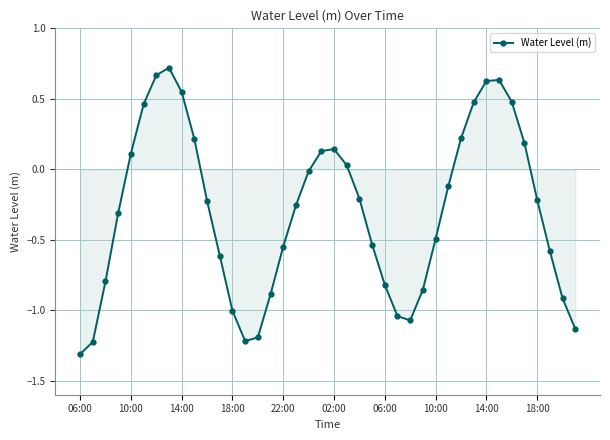

How many points are lower than both their immediate neighbors (excluding endpoints)?

2